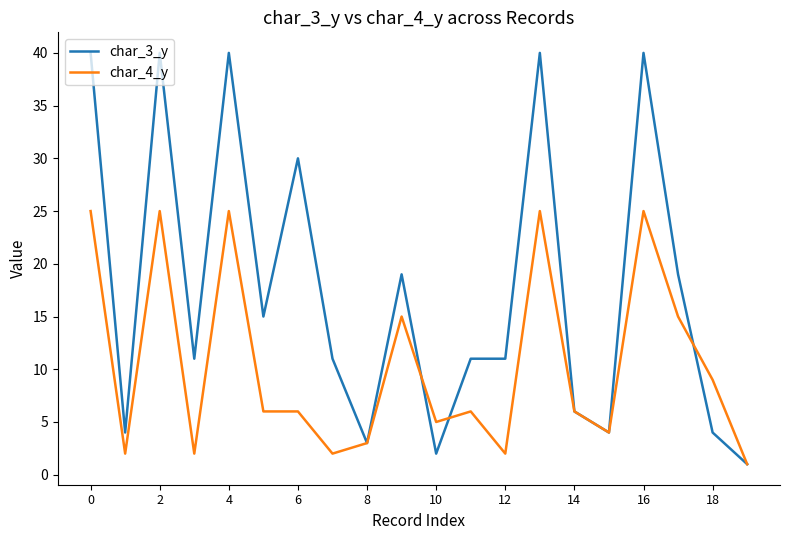

Which series has the largest range (max minus min)?

char_3_y